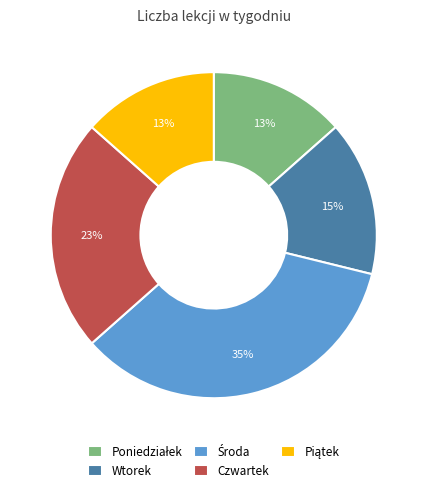

Does Czwartek account for over 50% of the chart?

No